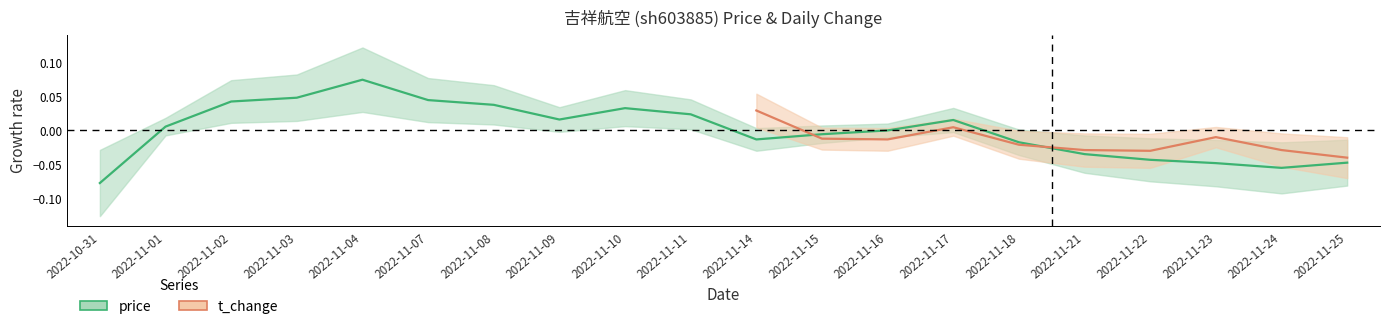

Where does the data first go above 0?

2022-11-01